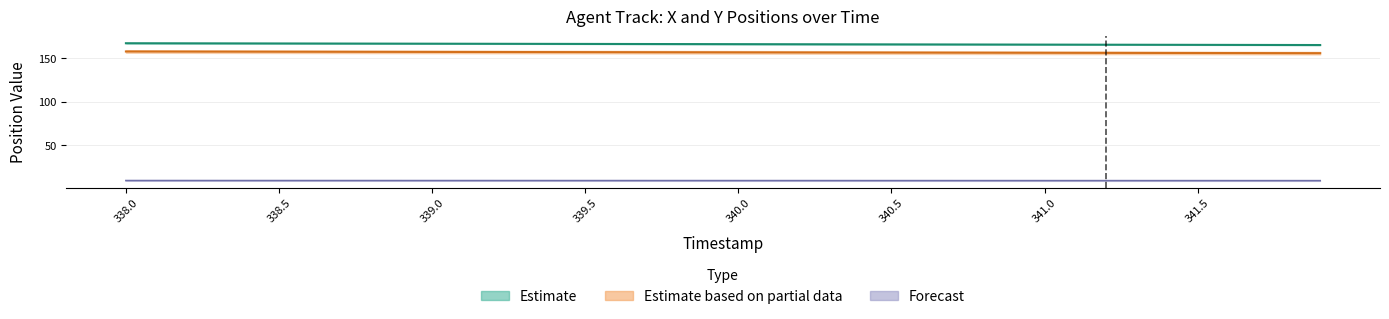

True or false: X has more than 1 points higher than both neighbors.

False